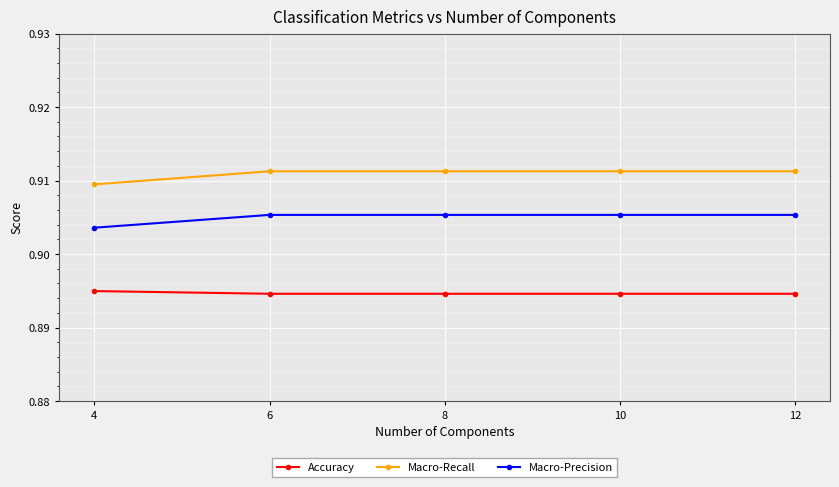

The Macro-Recall series shows 1.6 at 6. True or false?

False